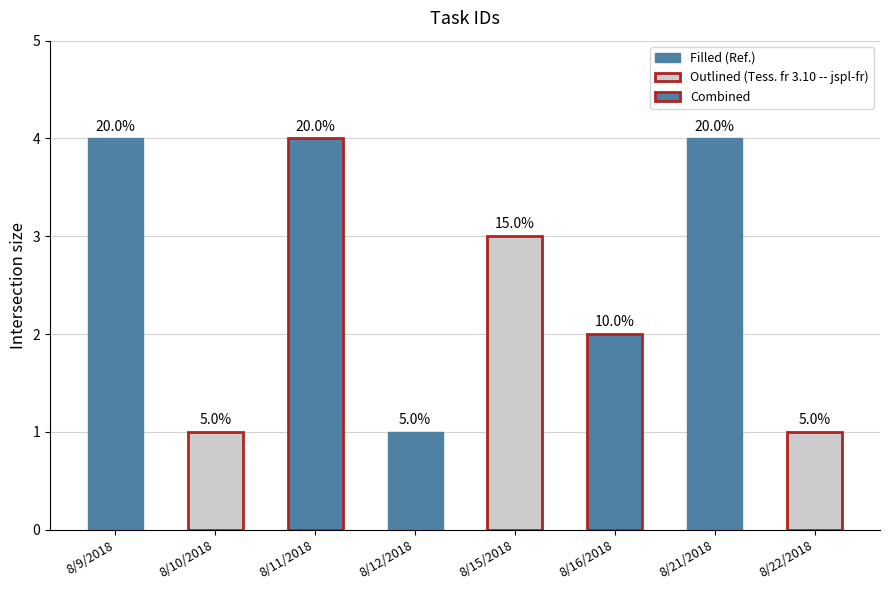

Are the bars horizontal?

No